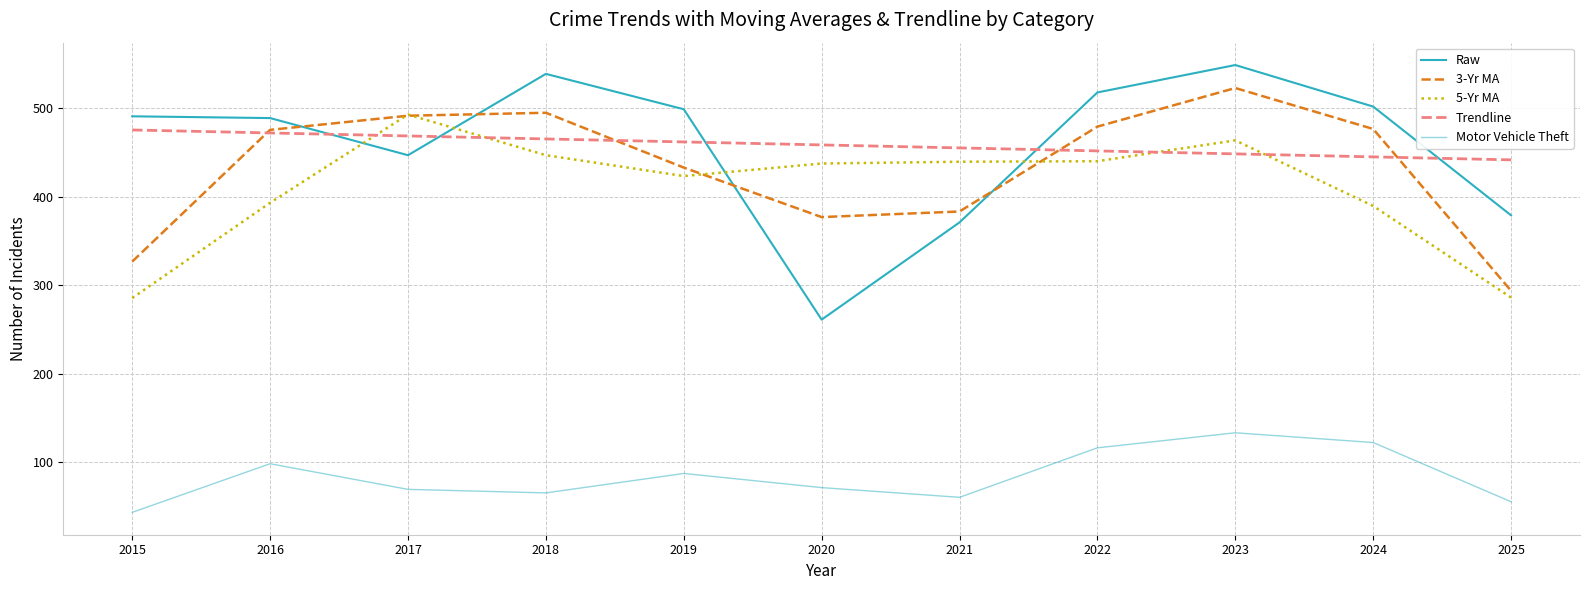

At which label is 5-Yr MA closest to 389?

2024